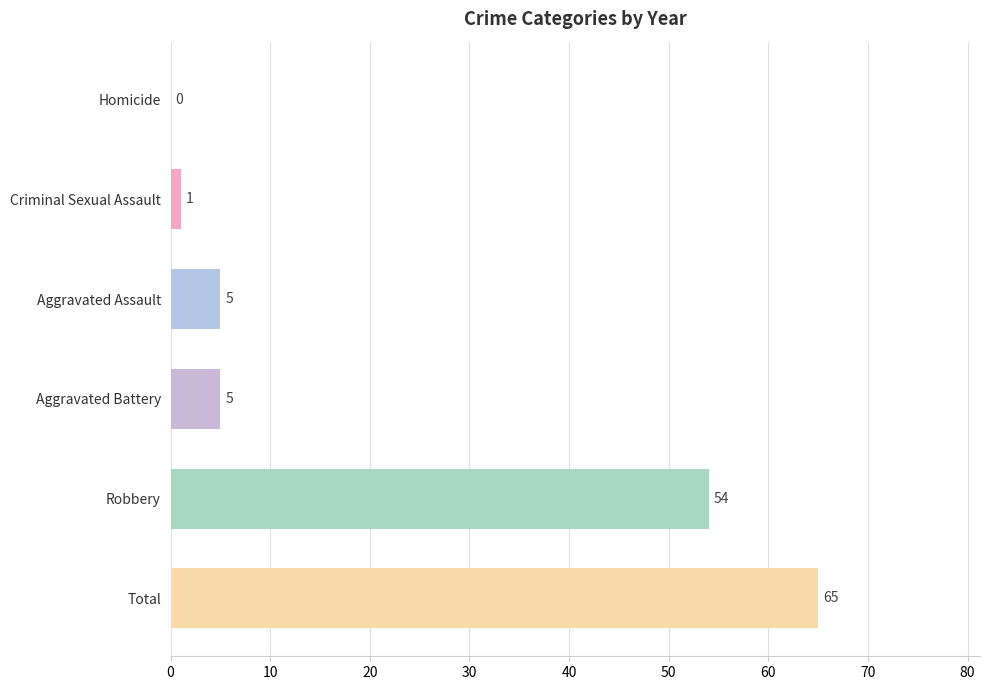

Reading bottom to top, extract all data points from this chart.

Total=65	Robbery=54	Aggravated Battery=5	Aggravated Assault=5	Criminal Sexual Assault=1	Homicide=0